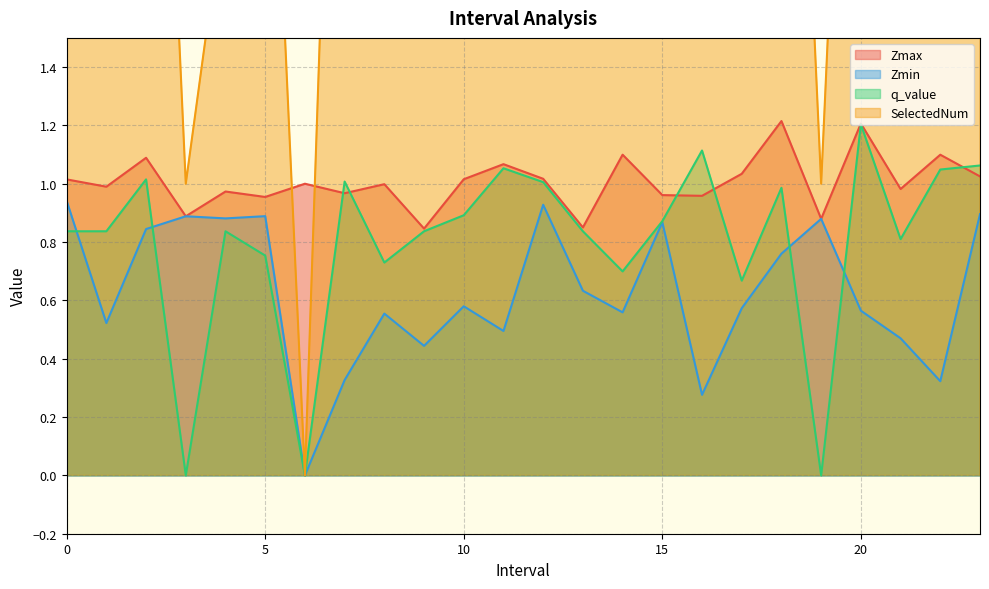

At 22.0, list the series in order from largest to smallest.

SelectedNum, Zmax, q_value, Zmin